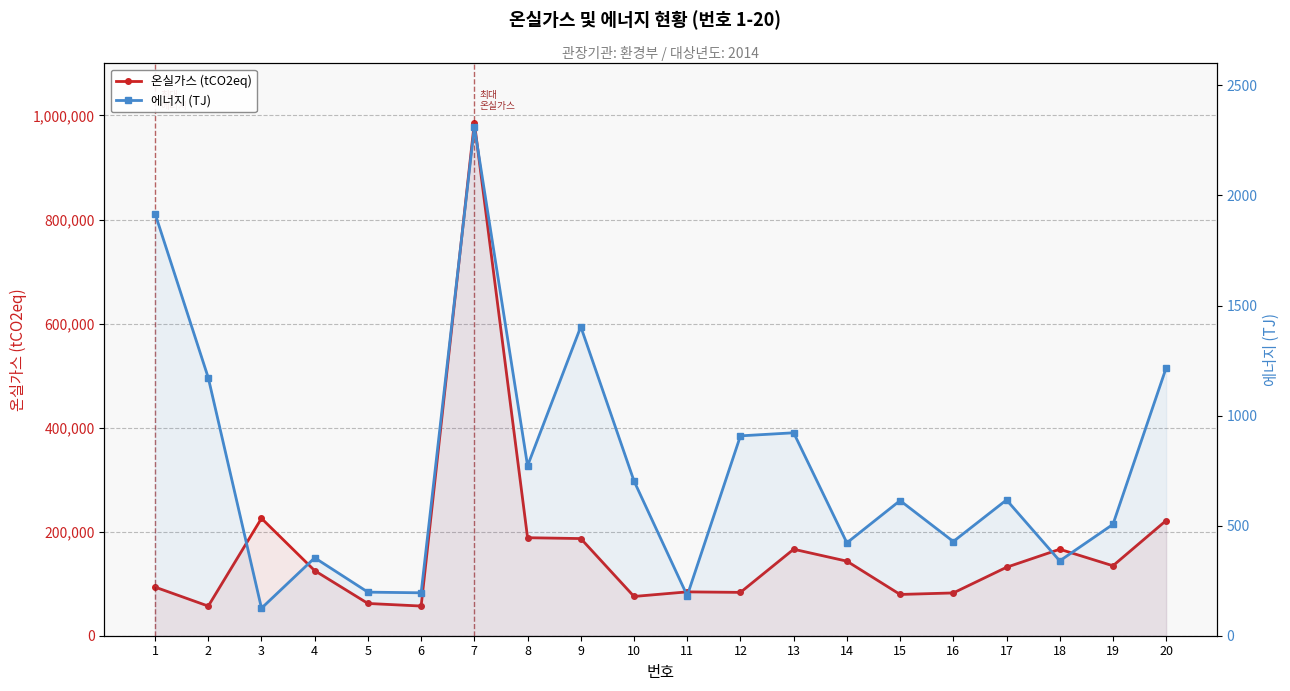

True or false: 에너지 (TJ) has a value of 2312 at 7.

True